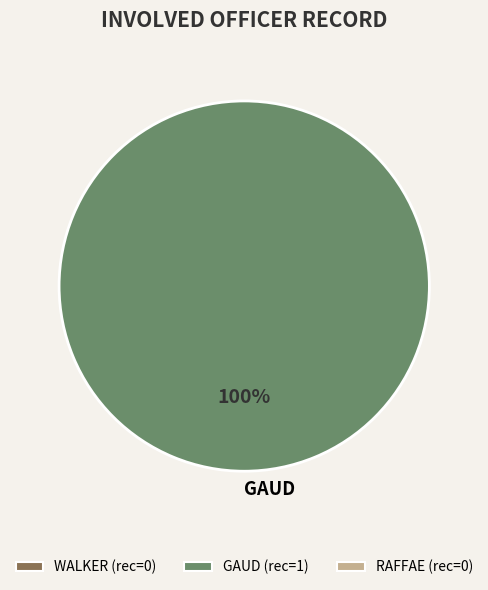

To the nearest percent, what portion does GAUD represent?

100%